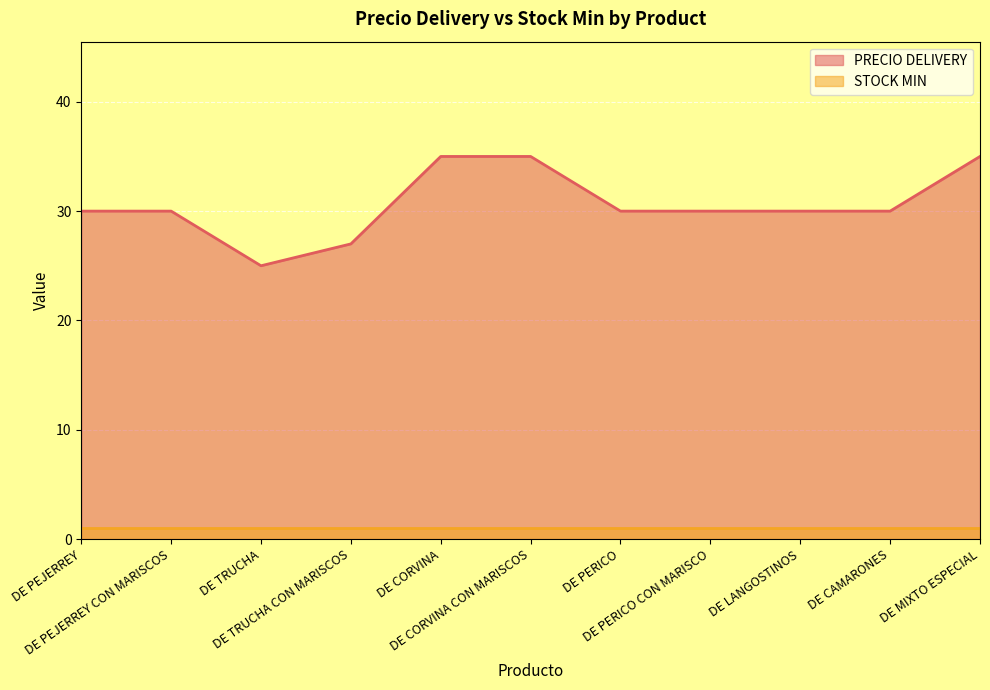

Is it true that the value at DE PERICO CON MARISCO is 52?

False